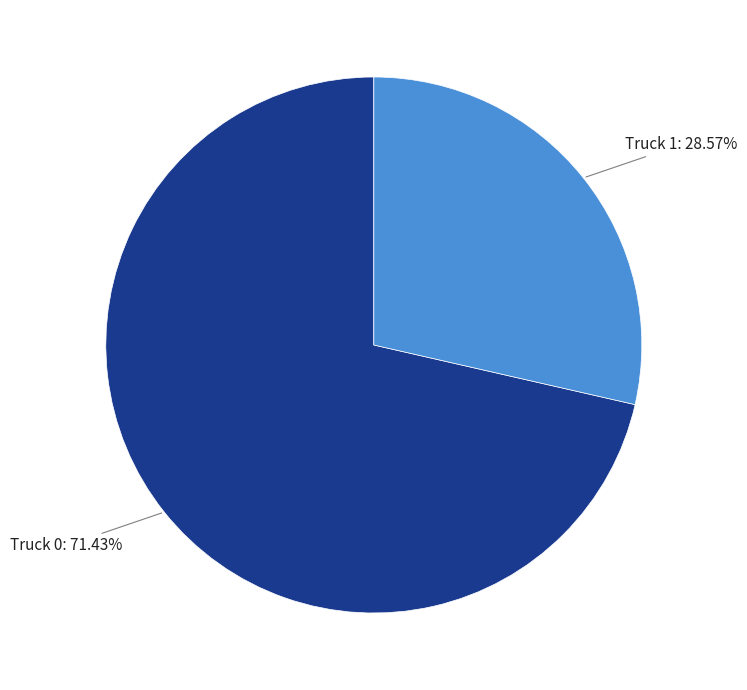

Is there any slice that represents more than half of the pie?

Yes